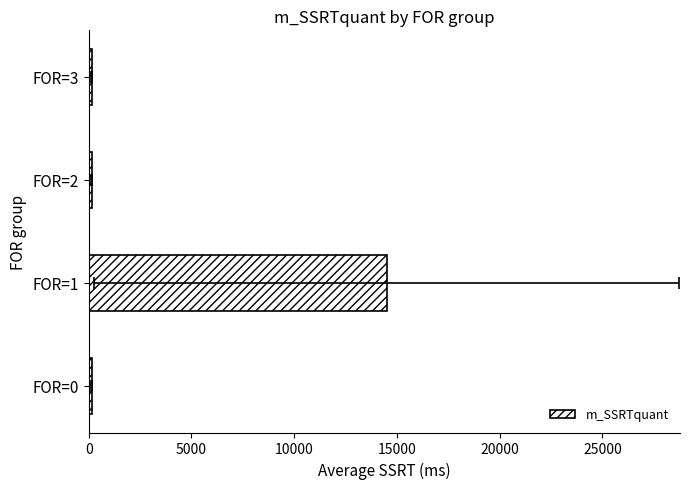

Does the chart contain any negative values?

No